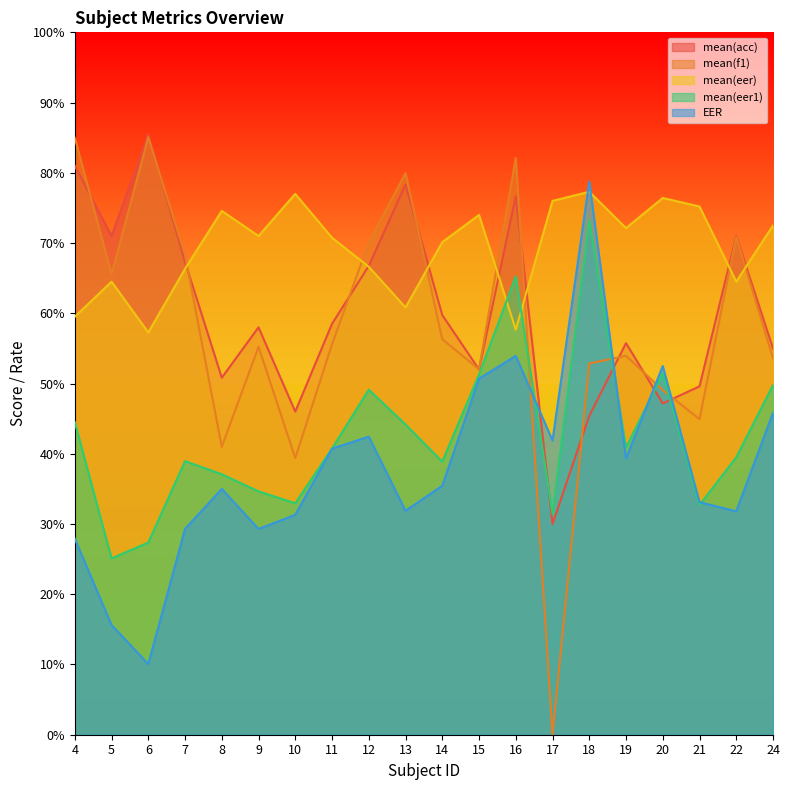

What is the value of the mean(eer) point at the 1st from the left?

59.5